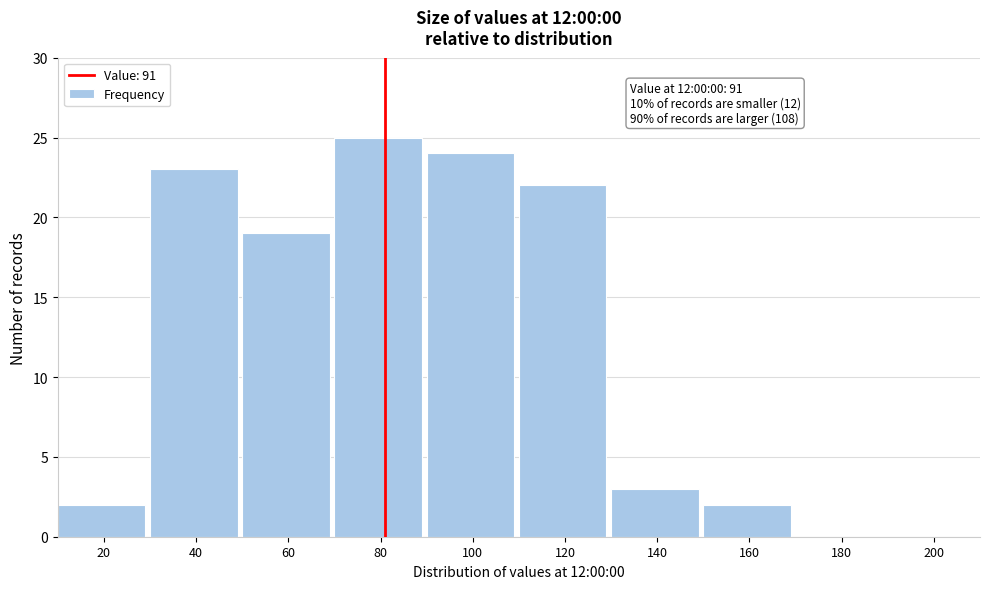

Reading left to right, extract all data points from this chart.

20=2	40=23	60=19	80=25	100=24	120=22	140=3	160=2	180=0	200=0